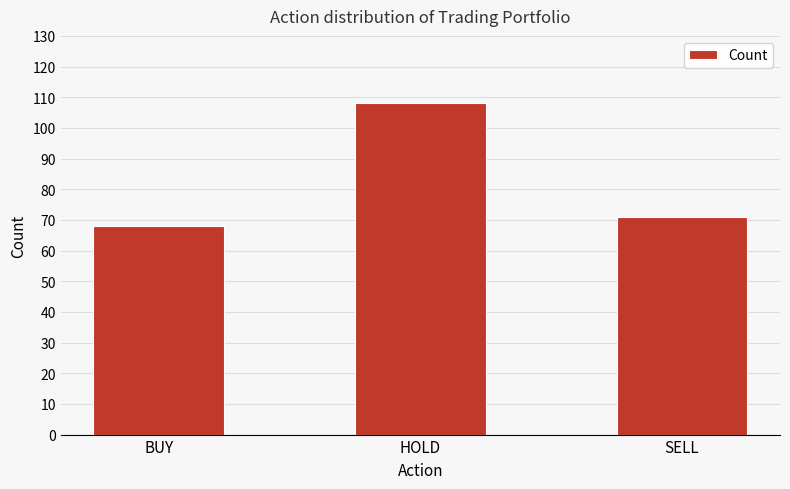

True or false: the data shows 108 at HOLD.

True